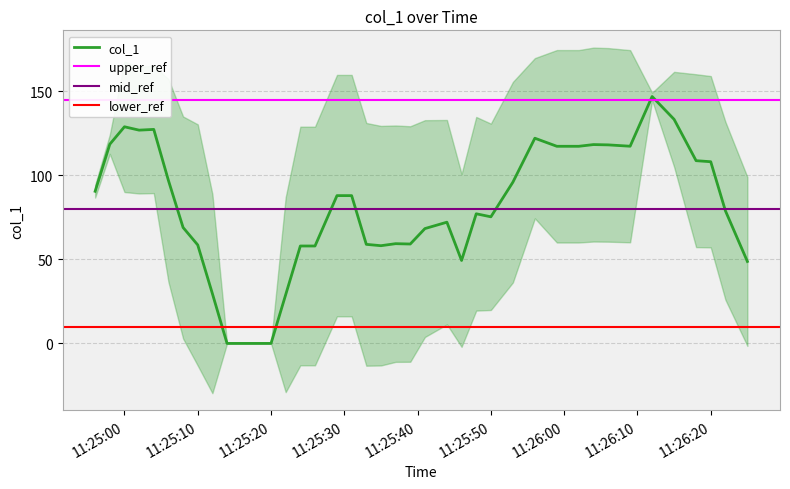

The col_1 series shows 99.6 at 11:25:10. True or false?

False